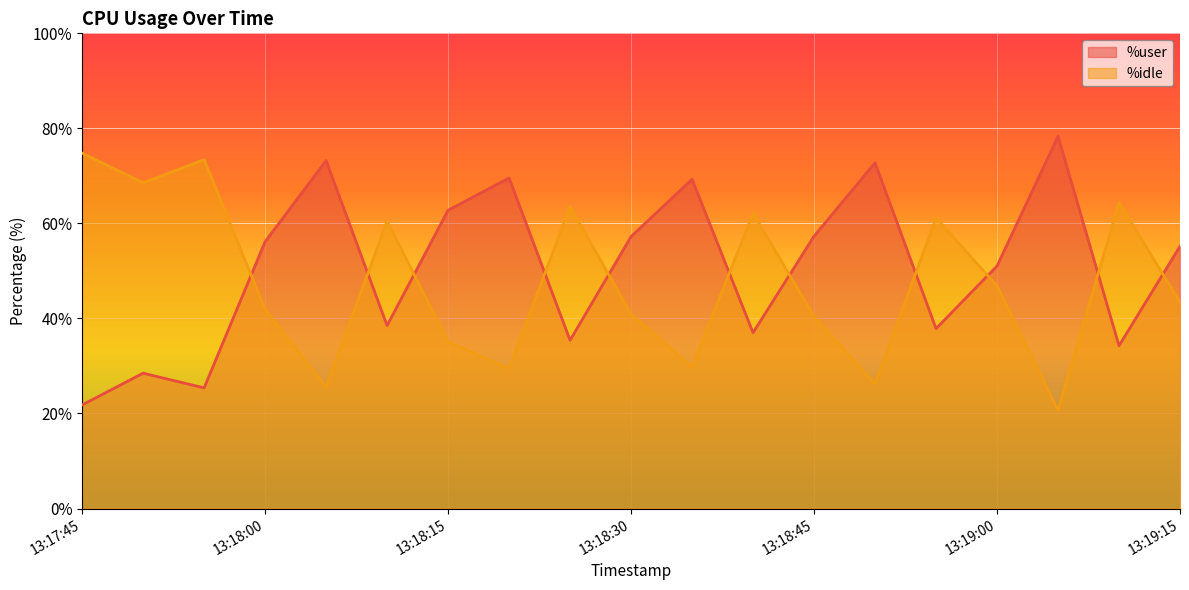

What is the label of the 12th point from the left?

13:18:40